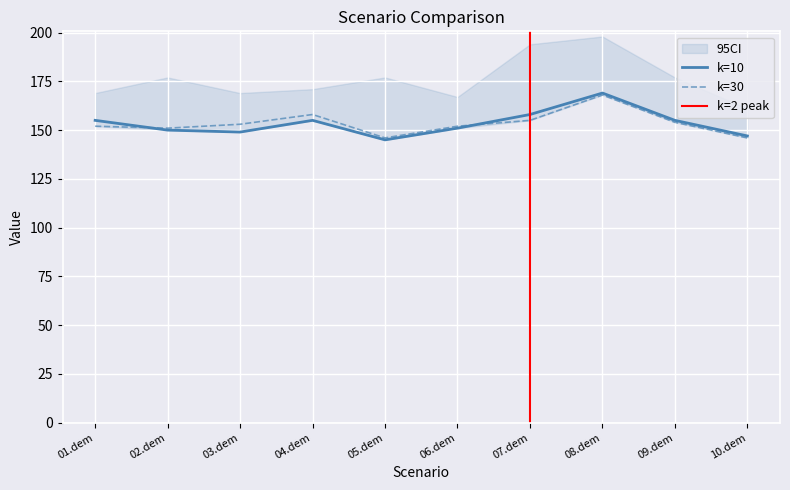

Which has a higher value, 04.dem or 05.dem?

04.dem